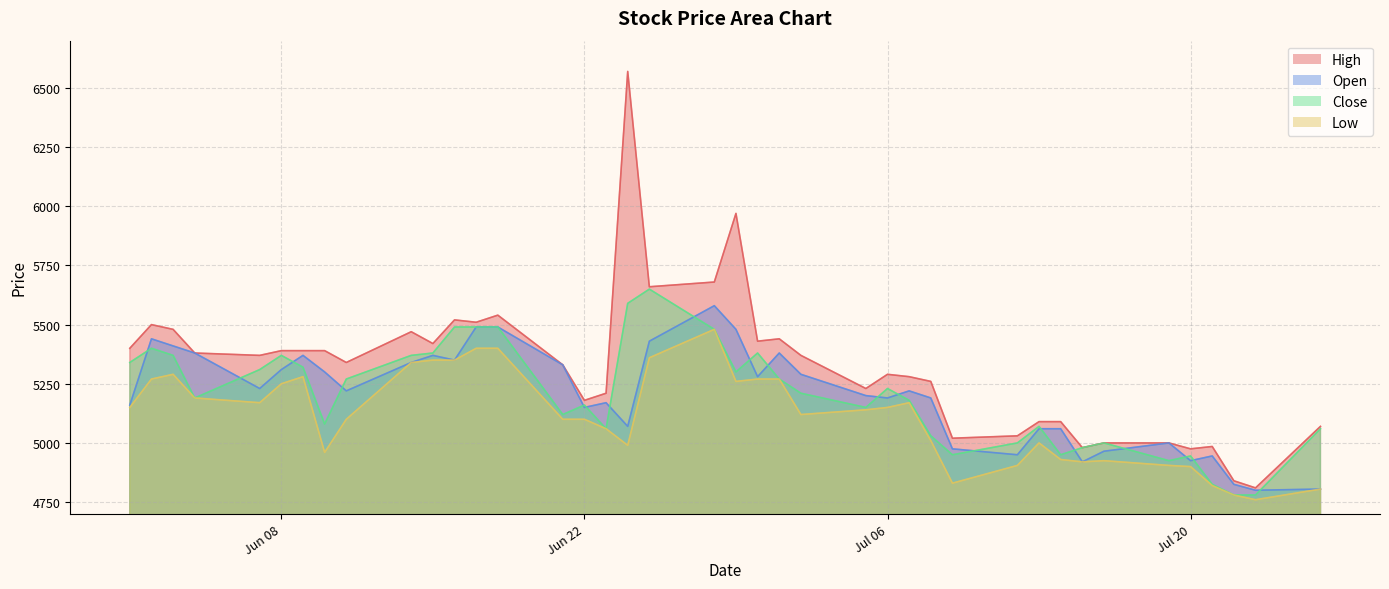

Rank the categories by Close value from lowest to highest.

2021-07-22, 2021-07-23, 2021-07-21, 2021-07-19, 2021-07-20, 2021-07-09, 2021-07-14, 2021-07-15, 2021-07-12, 2021-07-16, 2021-07-08, 2021-06-23, 2021-07-26, 2021-07-13, 2021-06-10, 2021-06-21, 2021-07-05, 2021-06-22, 2021-07-07, 2021-06-04, 2021-07-02, 2021-07-06, 2021-06-11, 2021-07-01, 2021-06-29, 2021-06-07, 2021-06-09, 2021-06-01, 2021-06-03, 2021-06-08, 2021-06-14, 2021-06-15, 2021-06-30, 2021-06-02, 2021-06-28, 2021-06-16, 2021-06-17, 2021-06-18, 2021-06-24, 2021-06-25